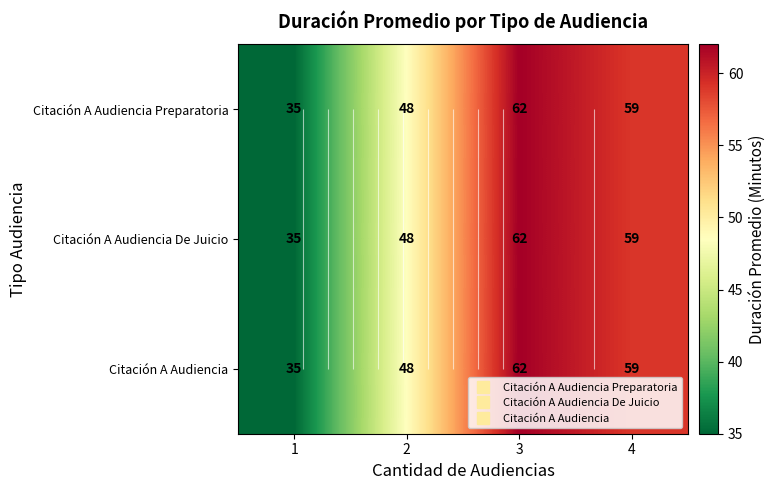

At which label is Citación A Audiencia De Juicio closest to 48?

2